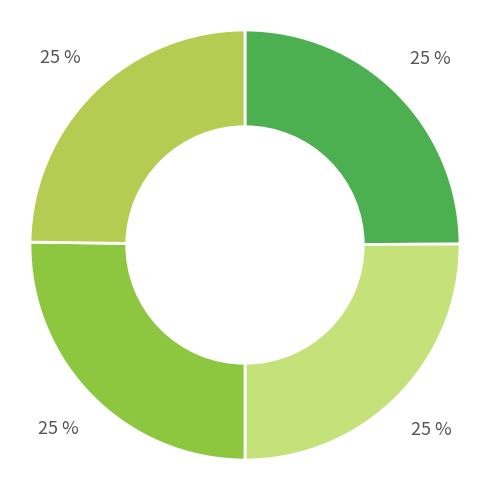

Count the number of slices in the pie.

4